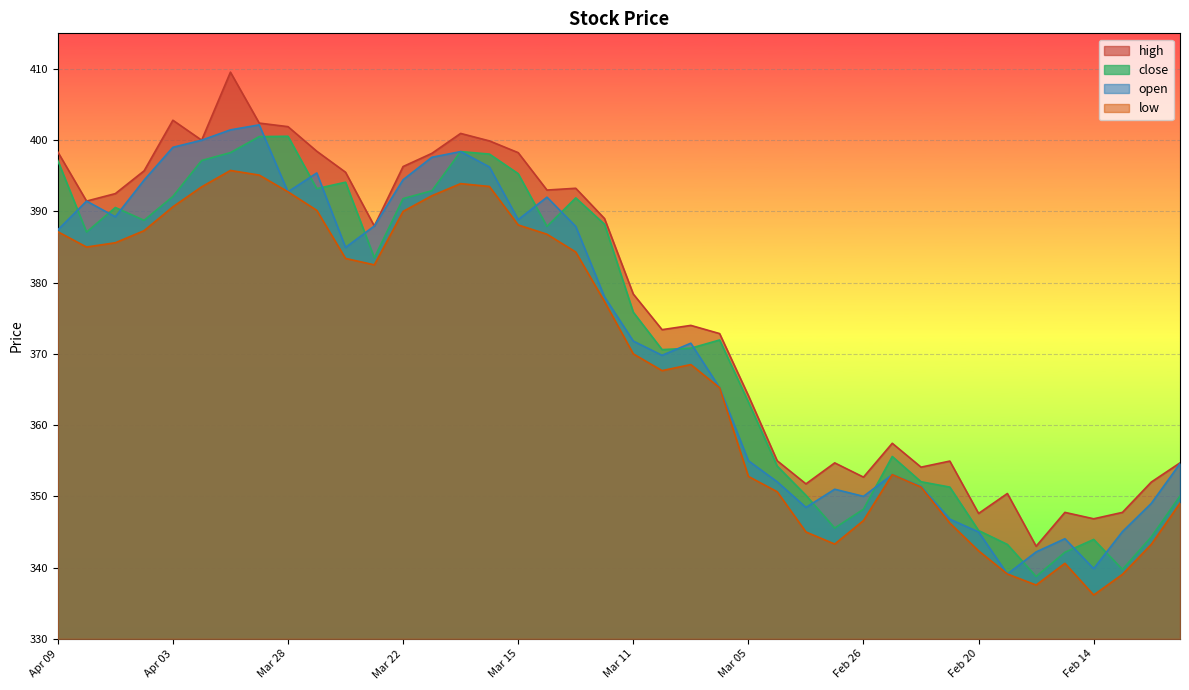

Which series has the largest total across all categories?

high